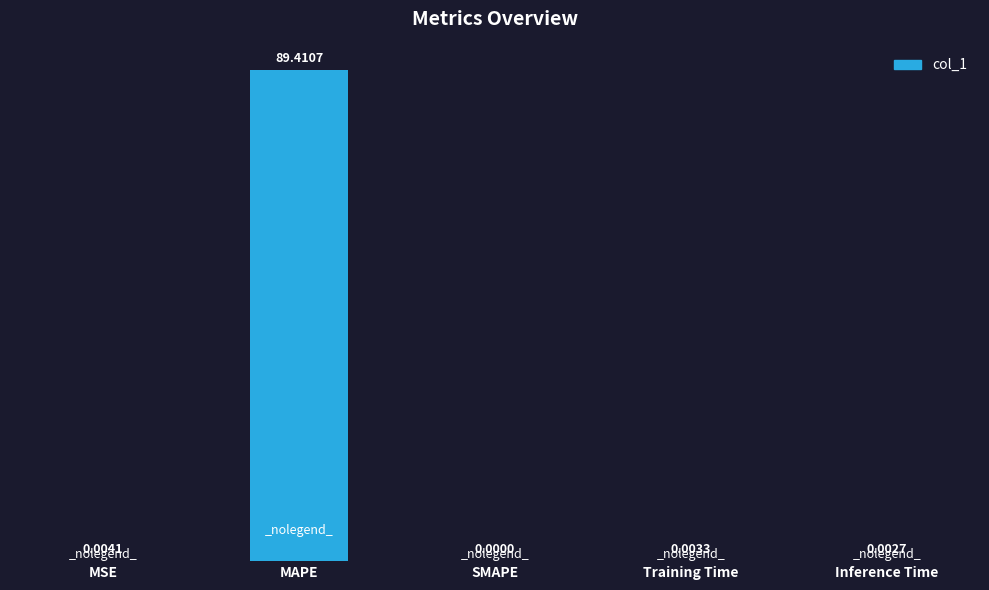

How many categories are shown in the chart?

5